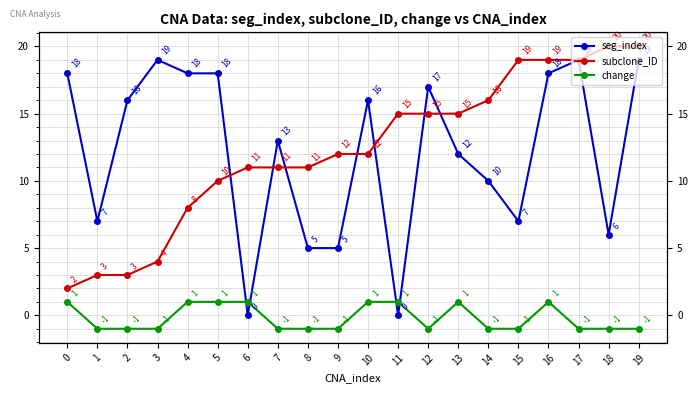

Where is the first local maximum for change?

13